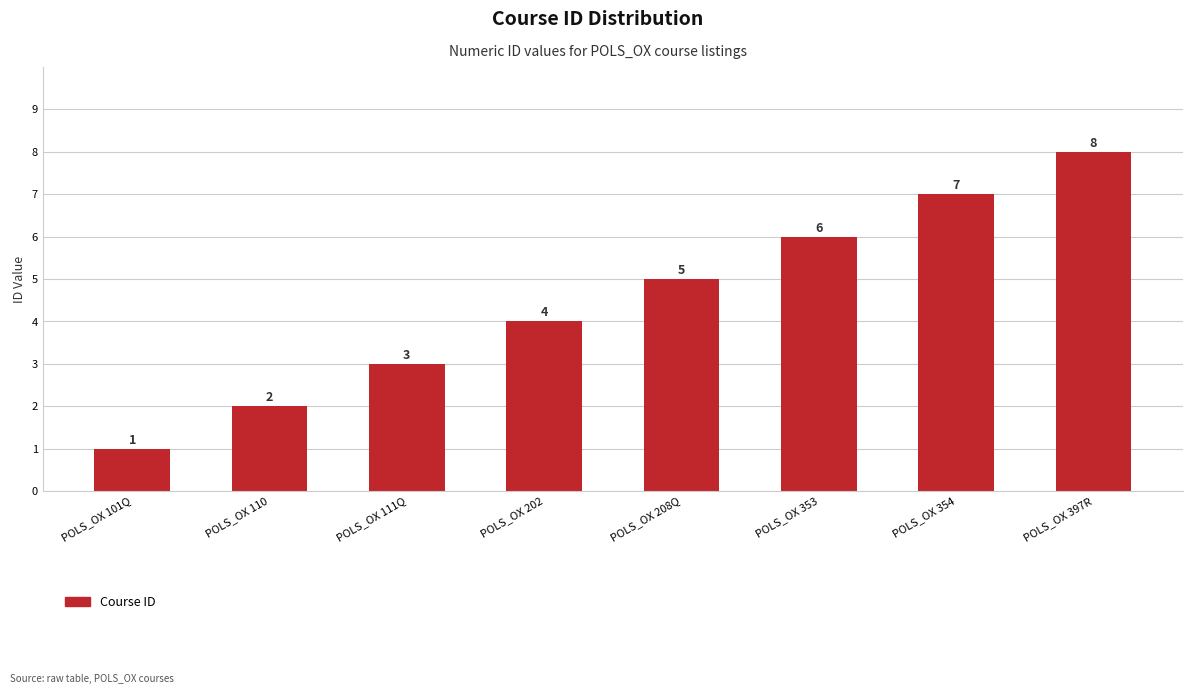

Reading left to right, extract all data points from this chart.

POLS_OX 101Q=1	POLS_OX 110=2	POLS_OX 111Q=3	POLS_OX 202=4	POLS_OX 208Q=5	POLS_OX 353=6	POLS_OX 354=7	POLS_OX 397R=8